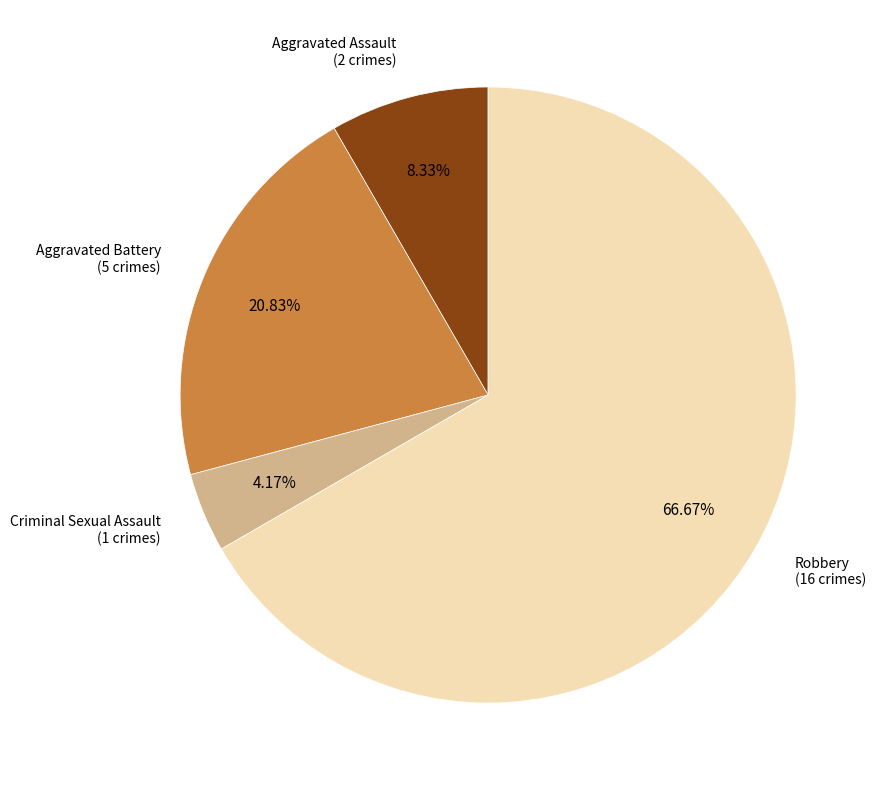

To the nearest percent, what is the average slice percentage?

25%